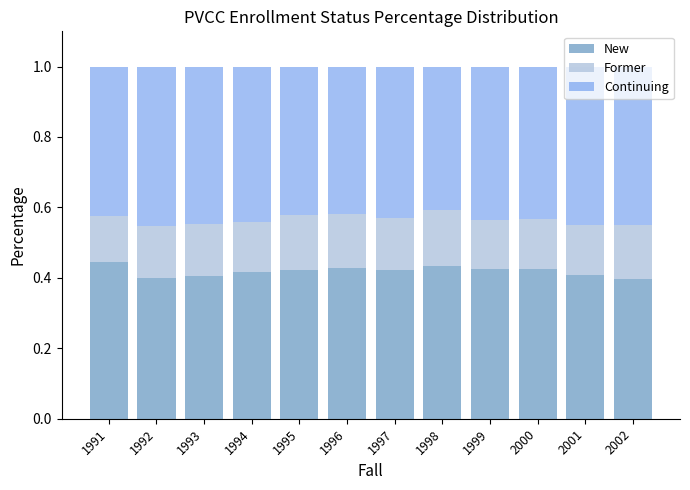

What is the sum of the New values at 1999 and 1992?

0.8